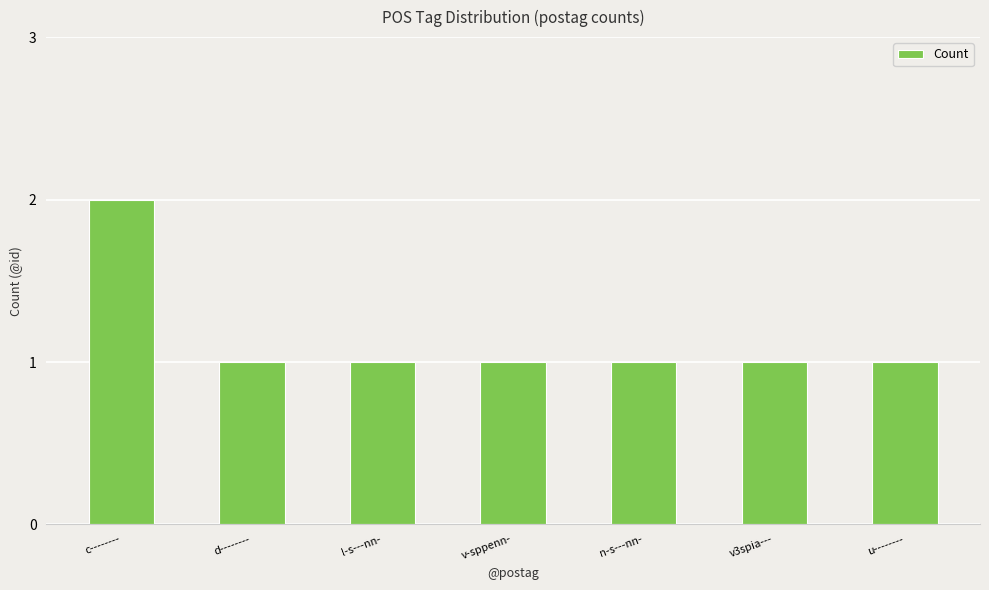

What is the minimum value shown in the chart?

1